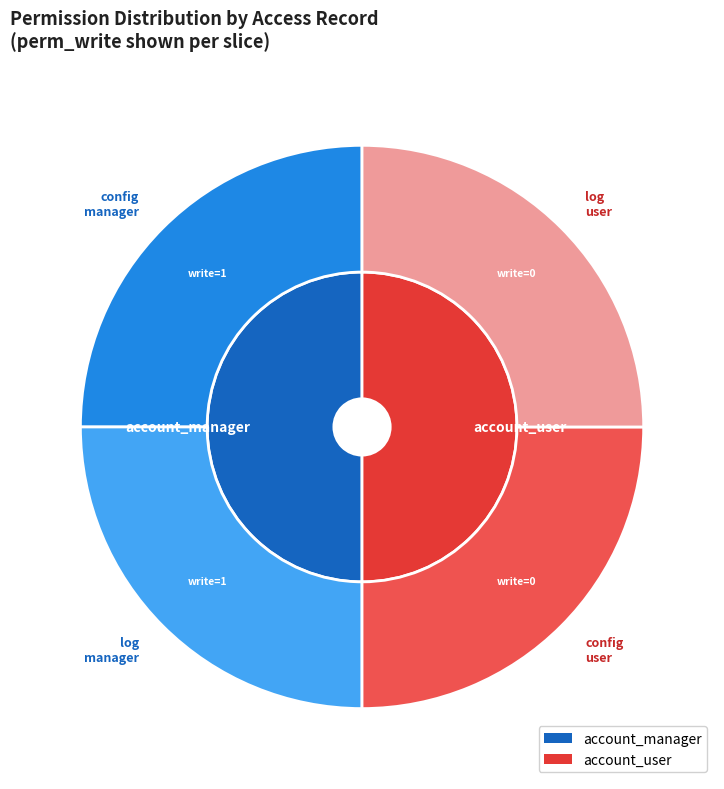

Is the sum of access_account_coda_batch_log_user and access_account_coda_batch_log_manager greater than half?

No